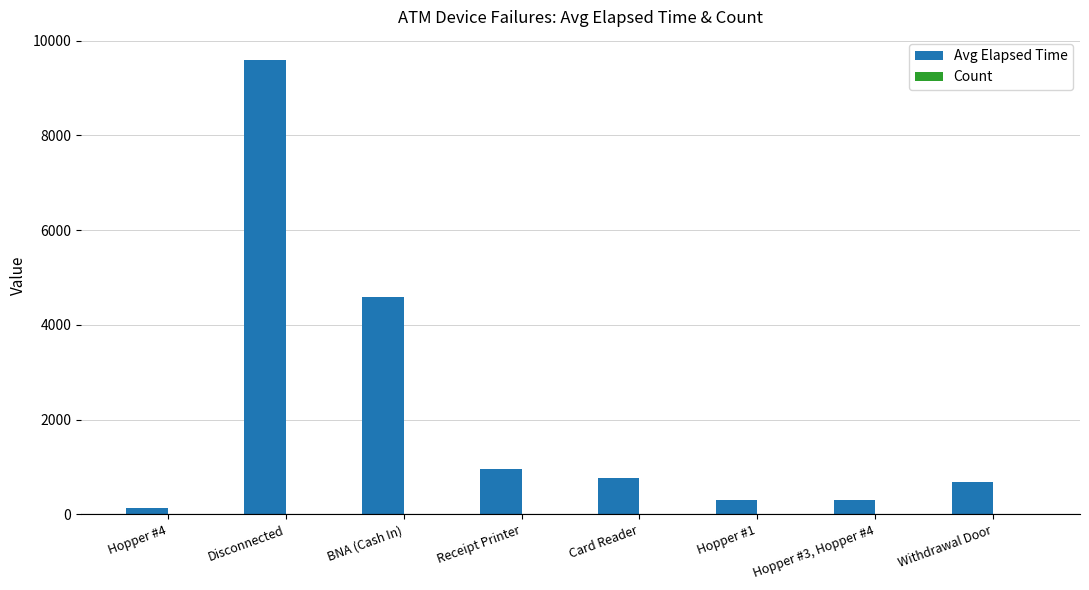

What is the sum of all Avg Elapsed Time values?

17358.9